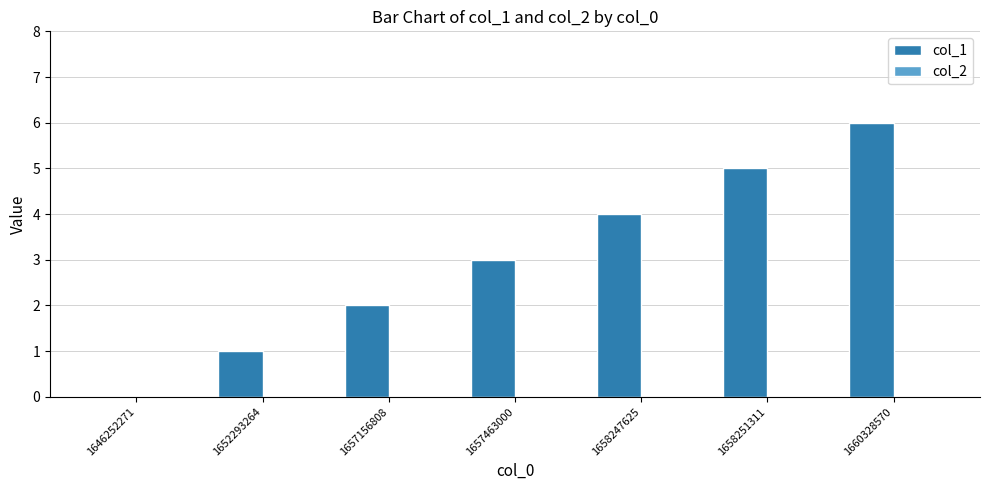

Which category has the highest value across all series?

1660328570